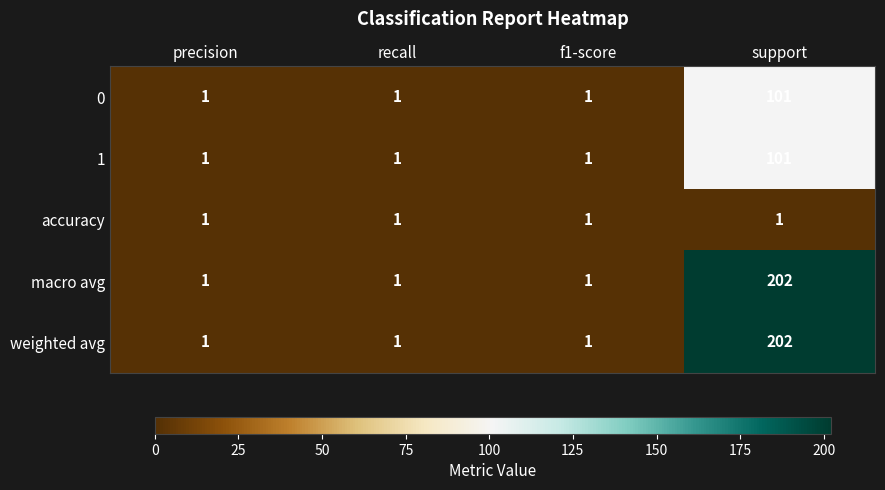

The 1 series shows 2 at f1-score. True or false?

False